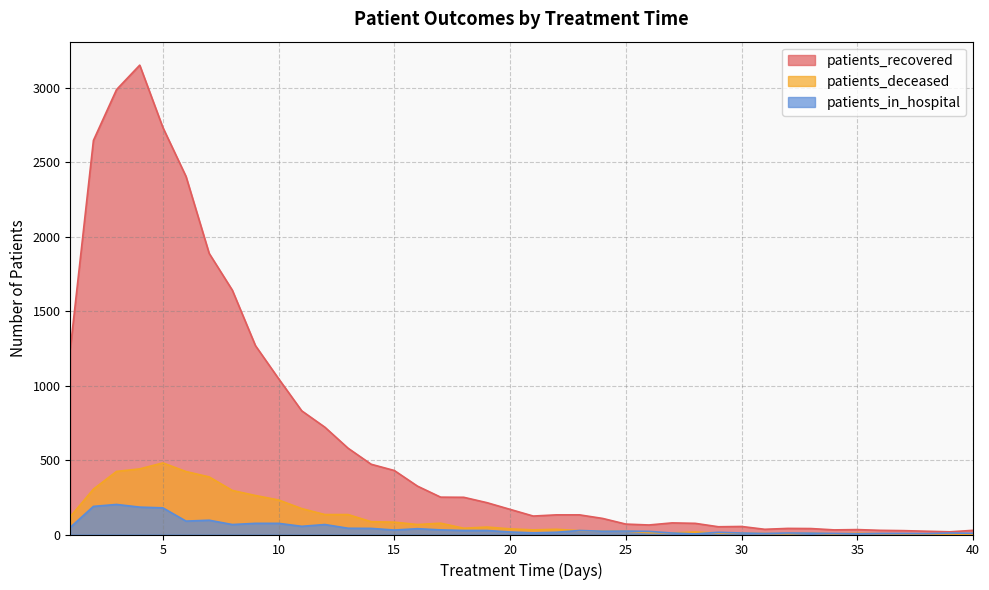

True or false: patients_deceased has more than 0 interior local peaks.

True